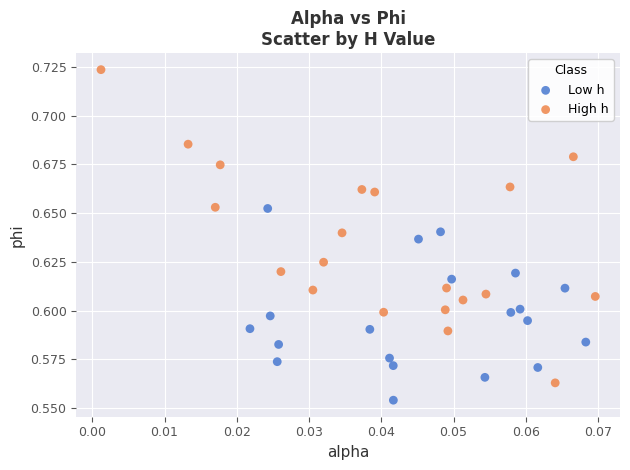

Which series contains the lowest Y value?

Low h